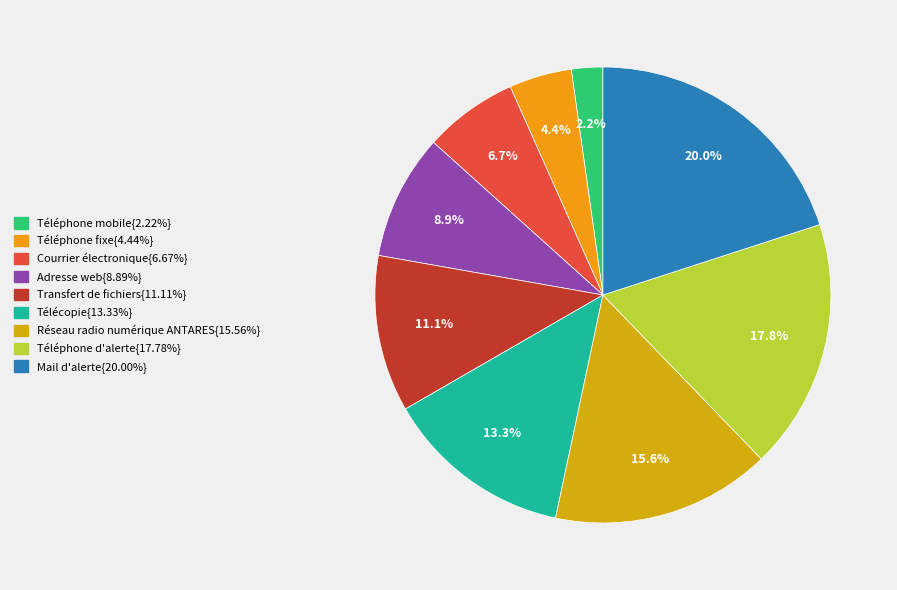

To the nearest percent, what is the difference between the largest and smallest slice percentages?

18%